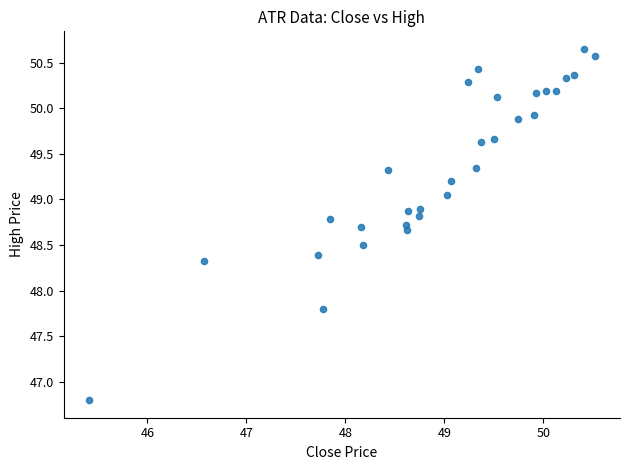

What is the range of X values (max minus min)?

5.1